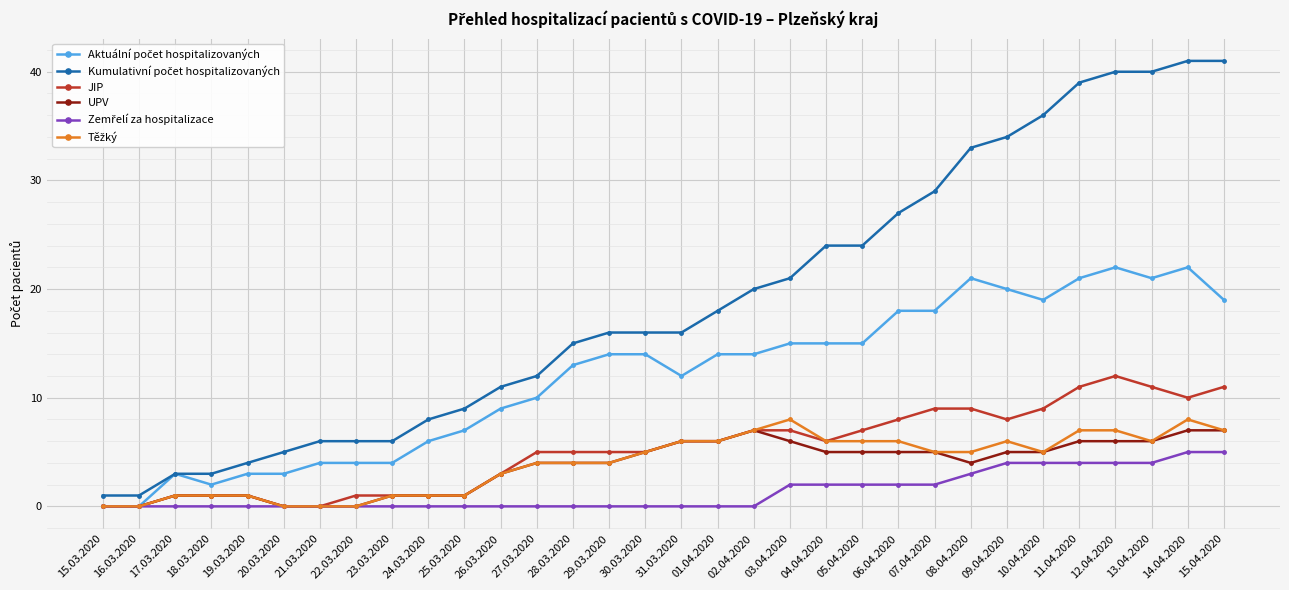

What is the difference between the second highest and second lowest values in the JIP series?

11